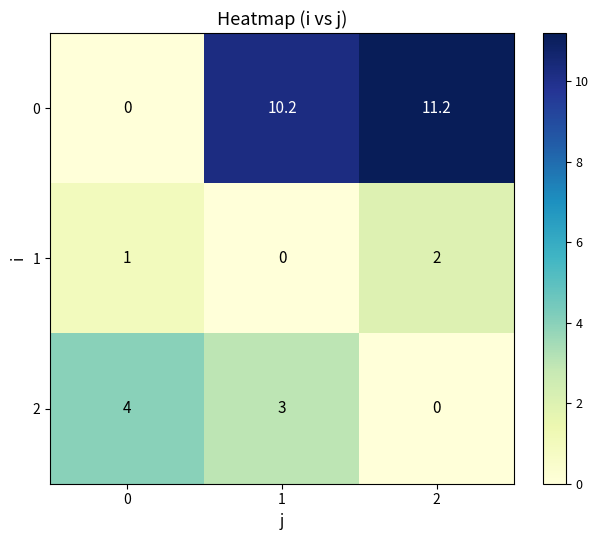

Rank the series by their average value, from lowest to highest.

1, 2, 0